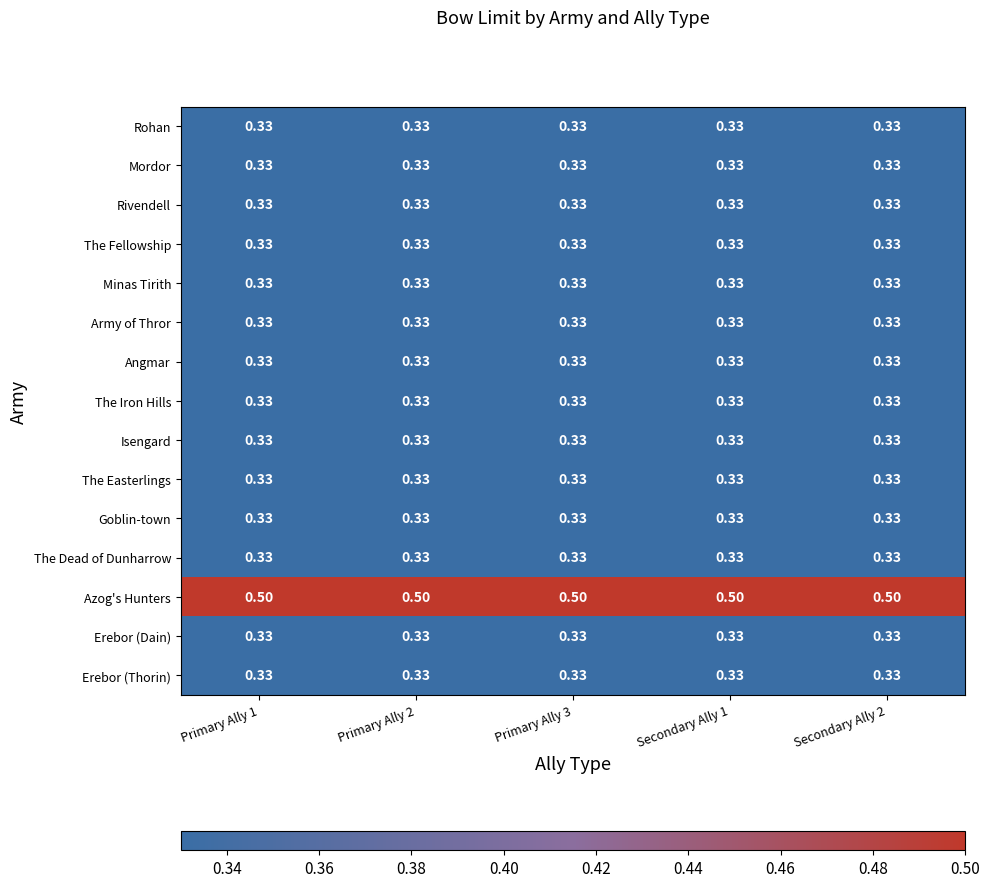

Which series has the largest total across all categories?

Azog's Hunters